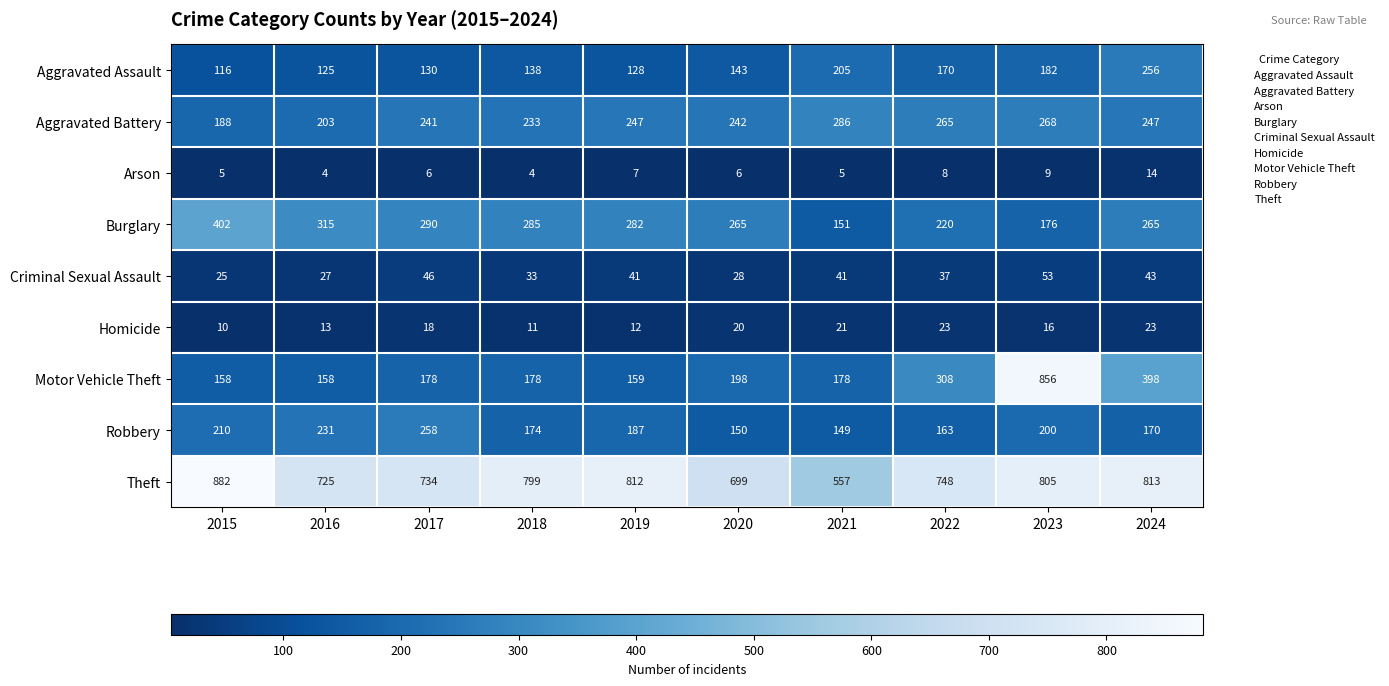

What is the difference between the second highest and minimum values in the Arson series?

5